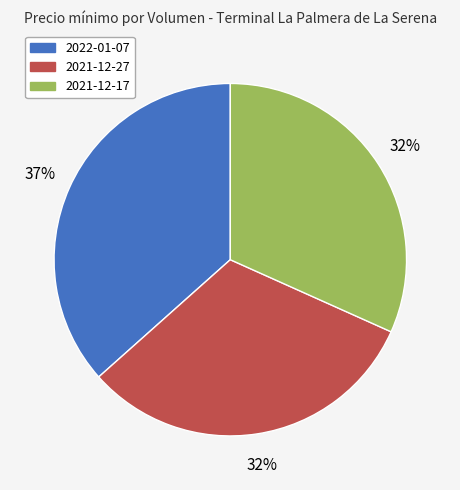

Does any single category account for the majority?

No